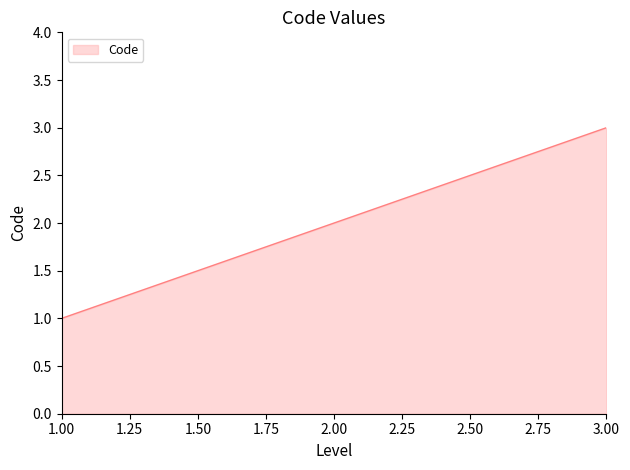

Is it true that the value at 3.00 is 3?

True